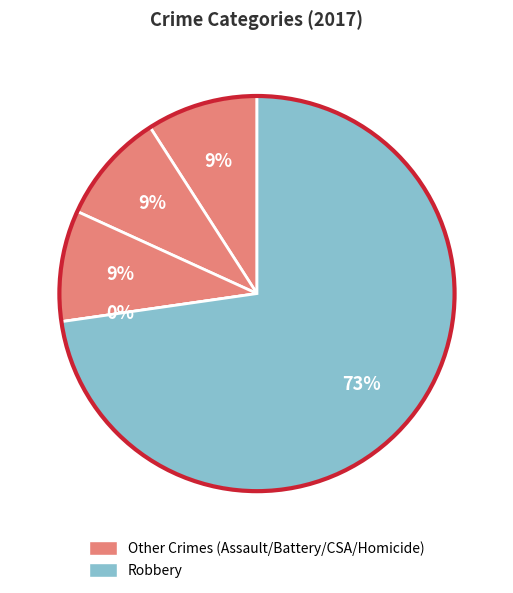

To the nearest percent, what is the difference between the largest and smallest slice percentages?

73%